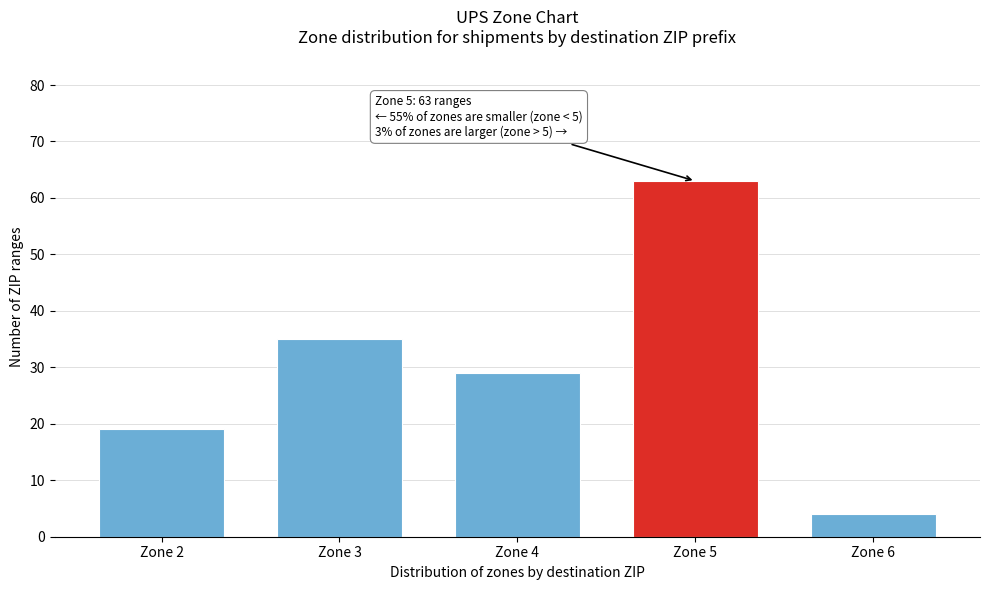

Reading left to right, transcribe all the data shown in this chart.

19	35	29	63	4